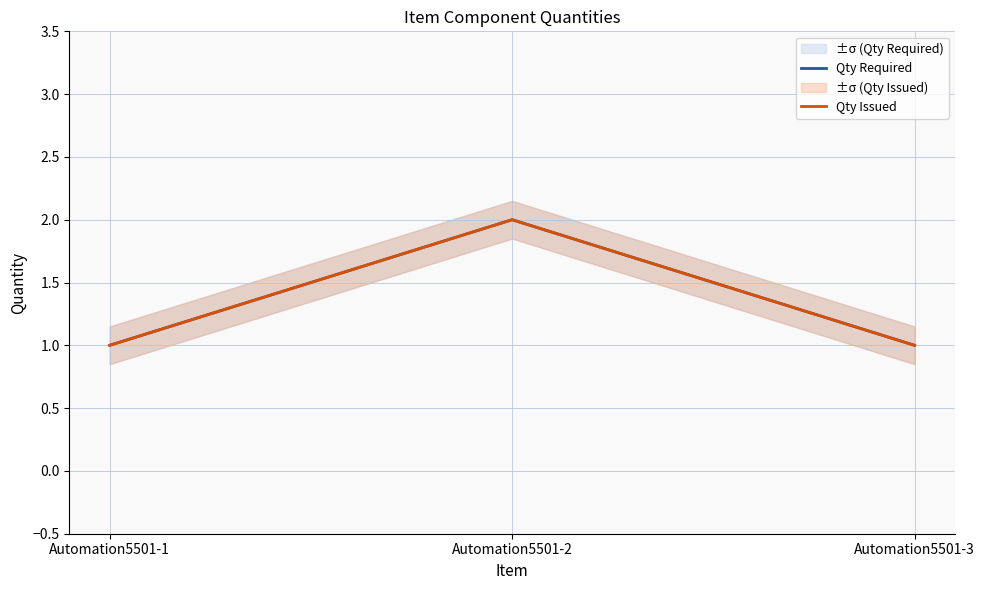

How many values in the Qty Required series exceed 1?

1